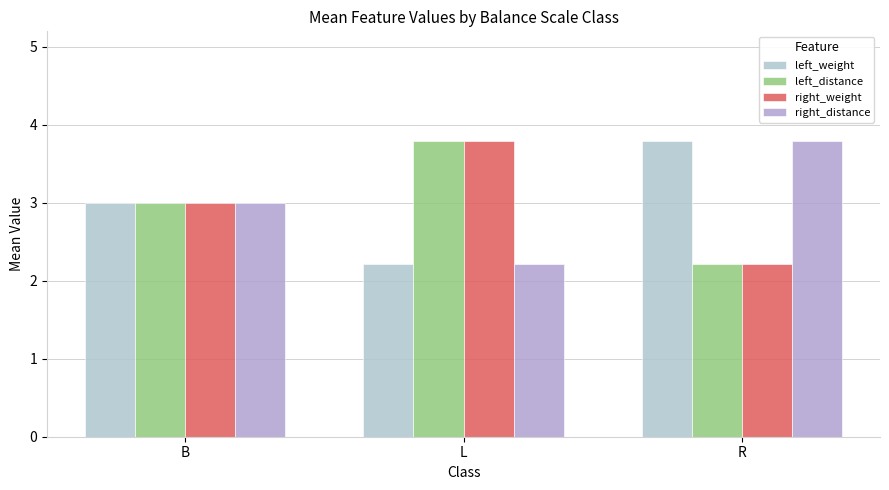

List the series in order of their peak value, lowest first.

left_weight, left_distance, right_weight, right_distance